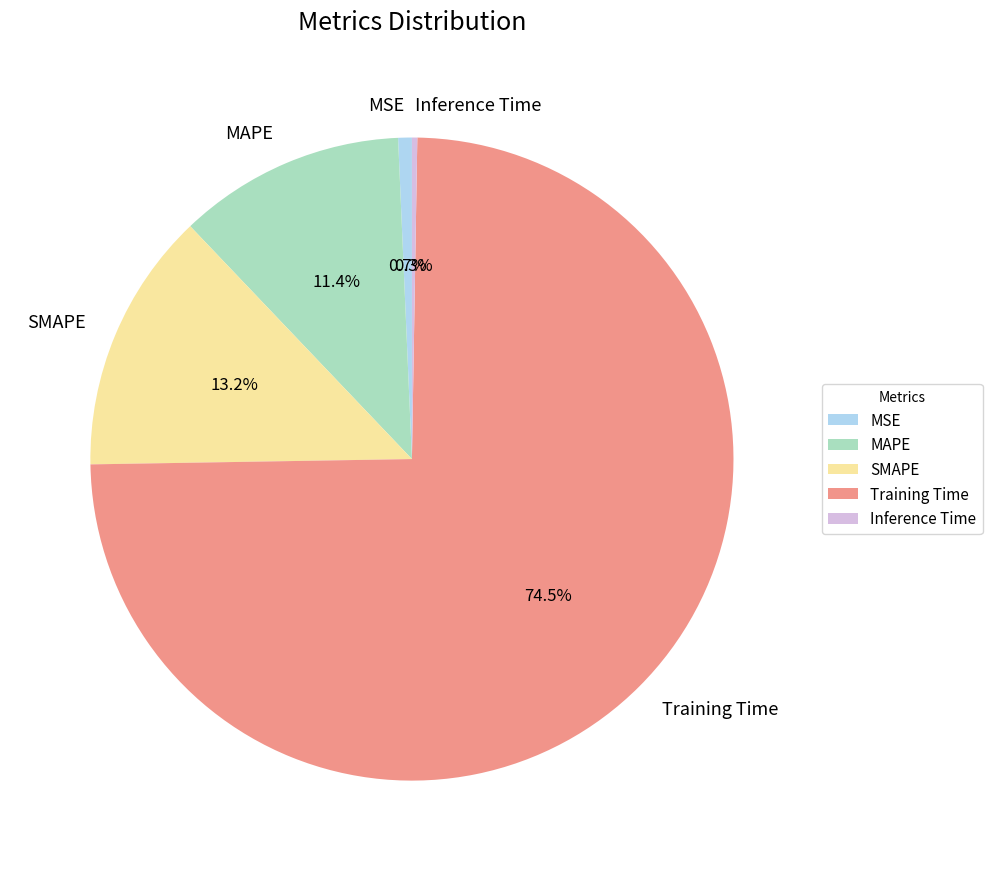

Which category has the biggest portion of the pie?

Training Time